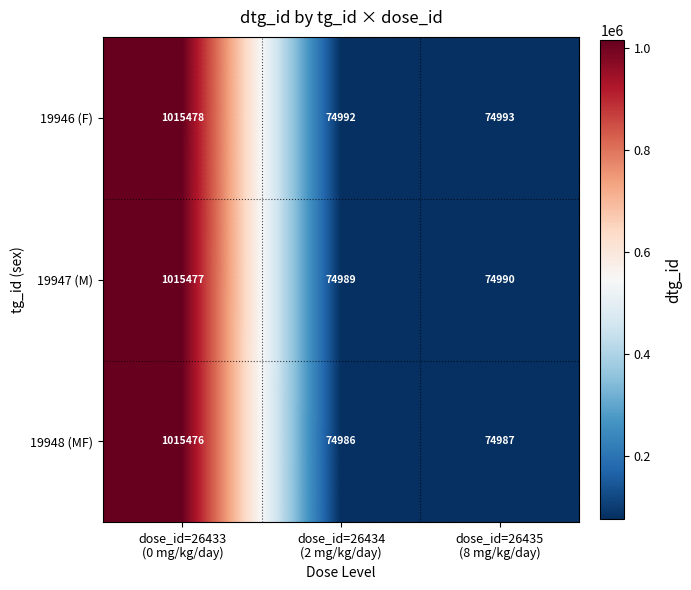

At dose_id=26435
(8 mg/kg/day), list the series in order from smallest to largest.

19948 (MF), 19947 (M), 19946 (F)